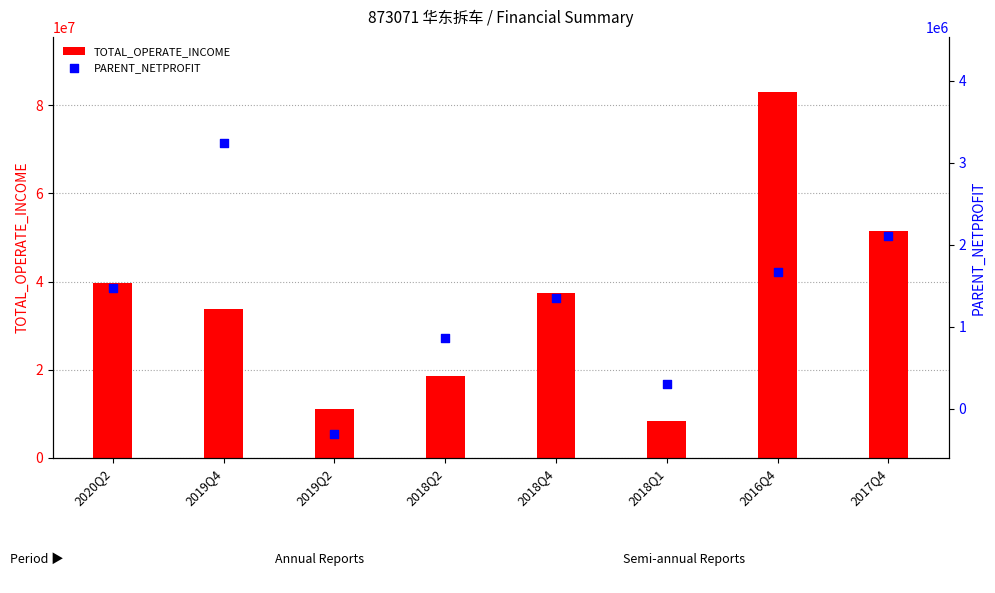

What are all the series names shown in the legend?

TOTAL_OPERATE_INCOME, PARENT_NETPROFIT